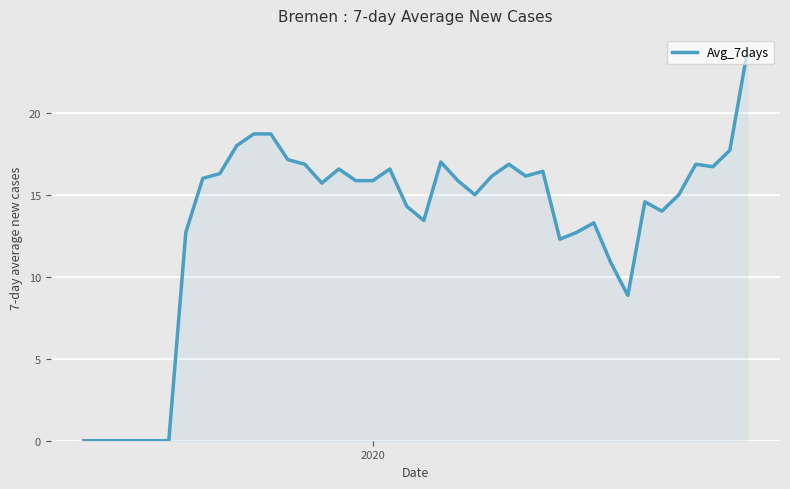

What is the difference between the maximum and minimum values?

23.6